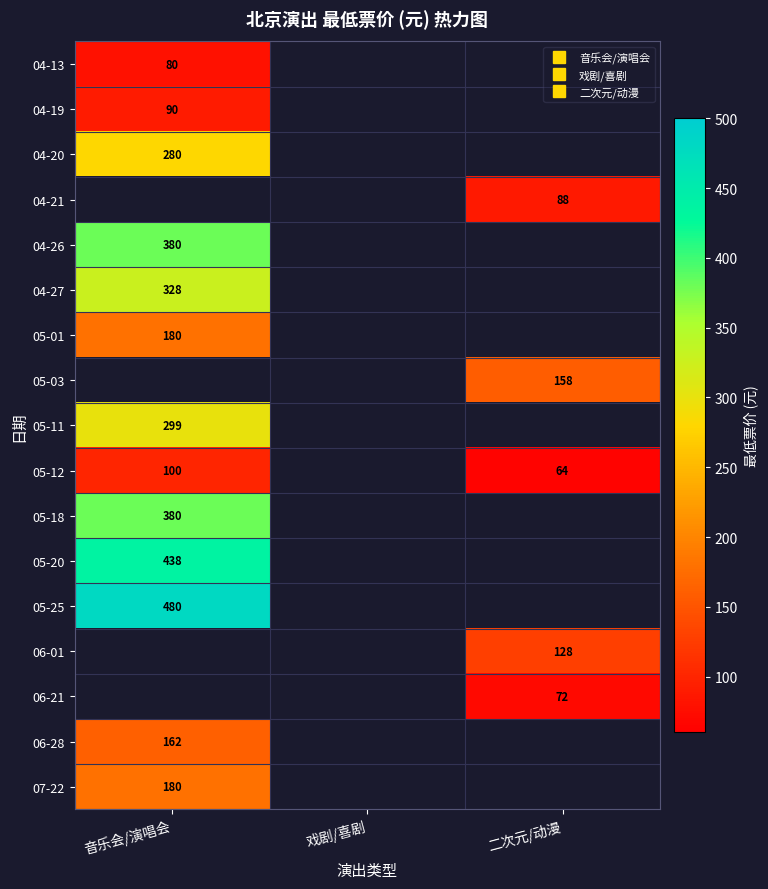

The 06-28 series shows 162.0 at 音乐会/演唱会. True or false?

True